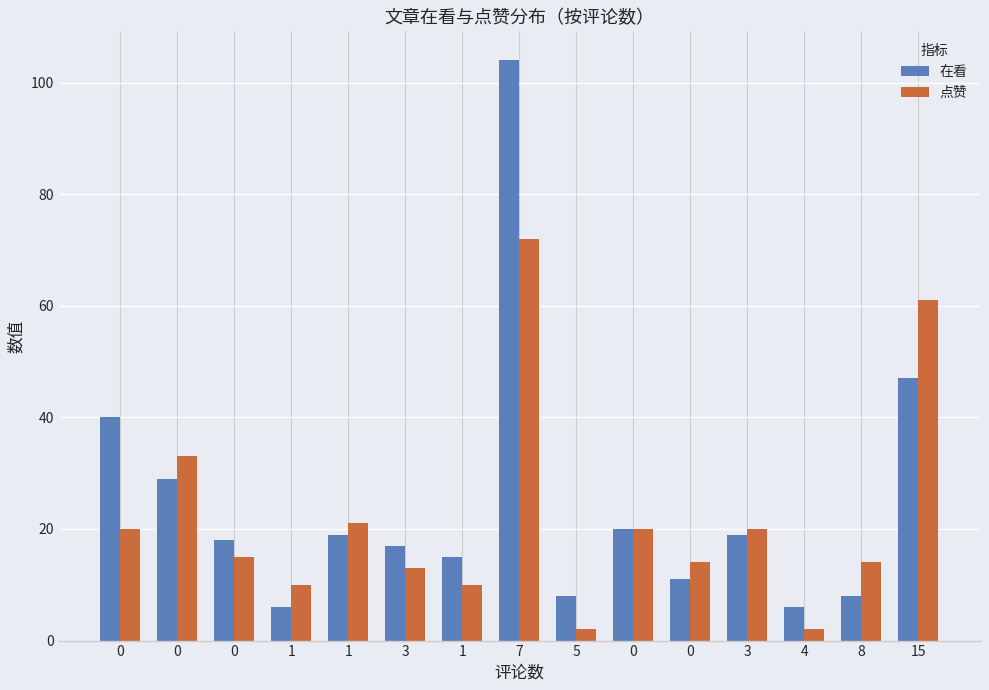

What is the difference between the second highest and minimum values in the 点赞 series?

59